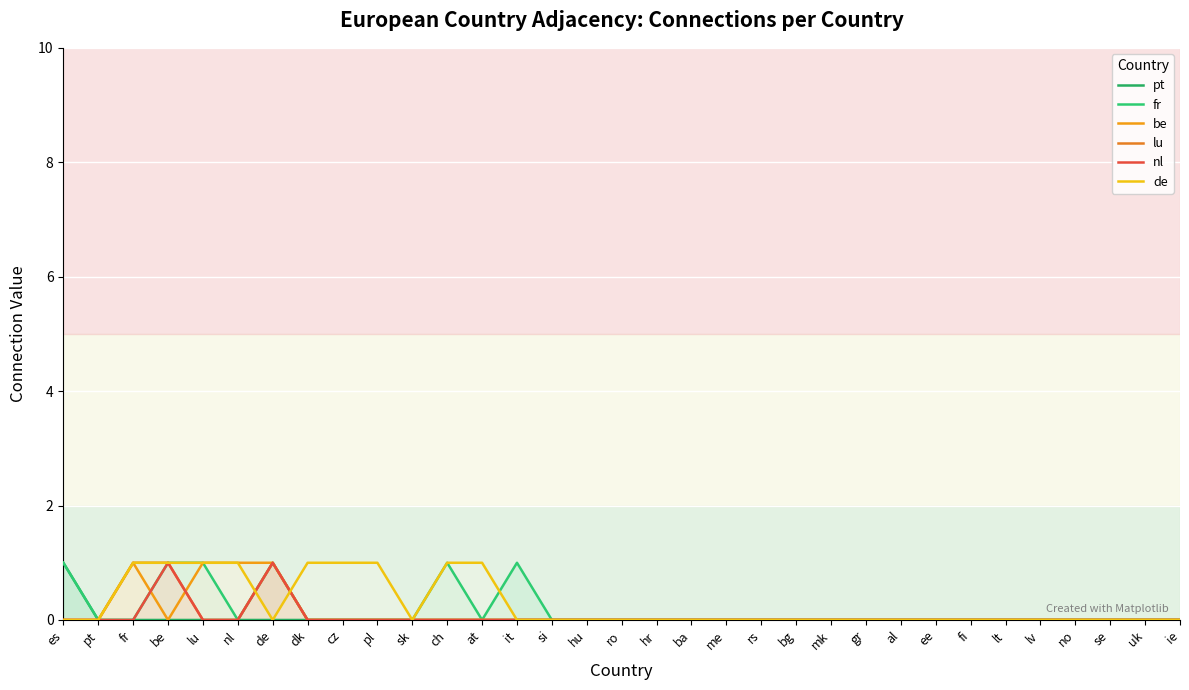

In fr, how many points are higher than both neighbors (excluding endpoints)?

3